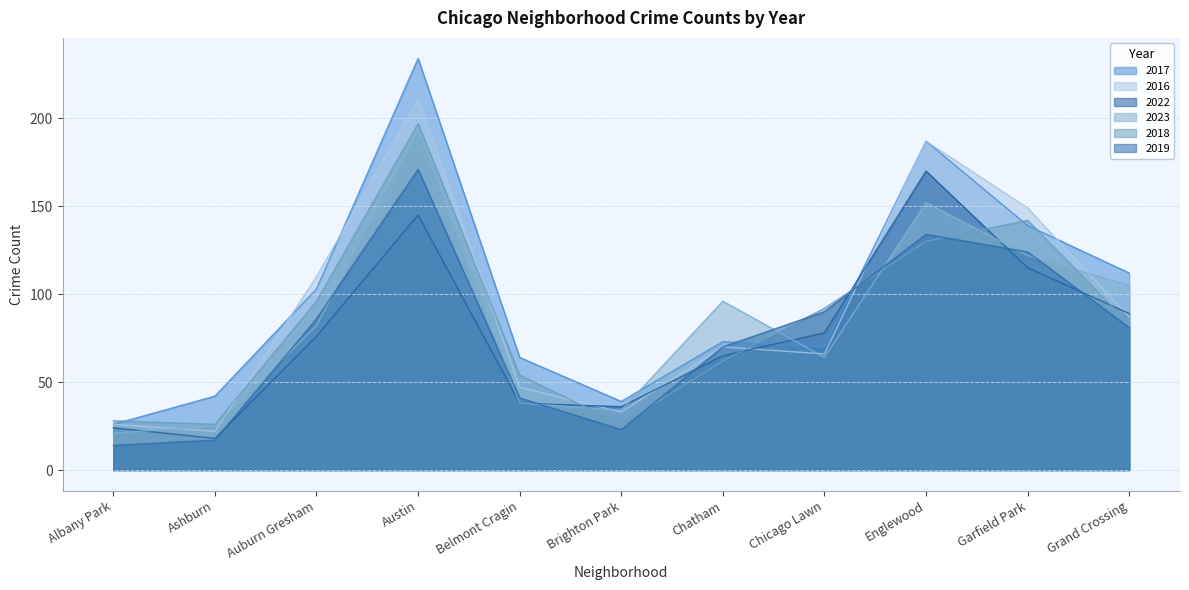

Reading left to right, what are all the values shown in this chart?

2017: 26	42	103	234	64	39	73	70	187	139	112
2016: 26	22	110	211	47	33	70	66	187	149	87
2022: 24	18	76	145	38	36	65	78	170	115	89
2023: 21	25	82	193	38	34	96	64	152	122	105
2018: 28	26	96	197	54	26	62	92	130	142	83
2019: 14	17	86	171	41	23	70	90	134	124	81